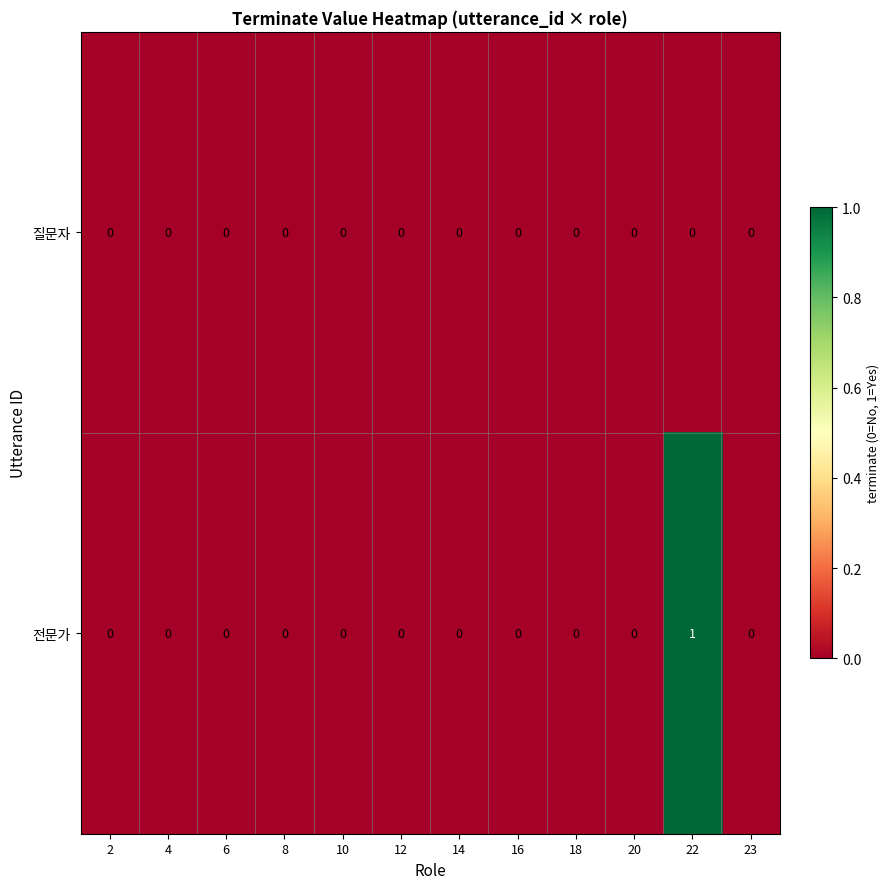

Rank the series by their maximum value, from highest to lowest.

전문가, 질문자